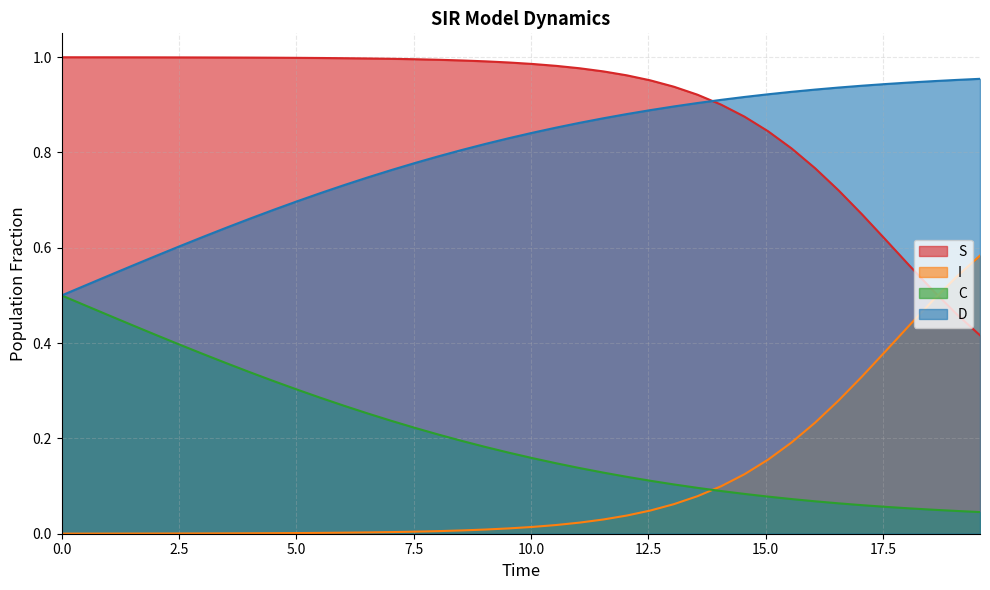

True or false: I and D intersect in this chart.

False